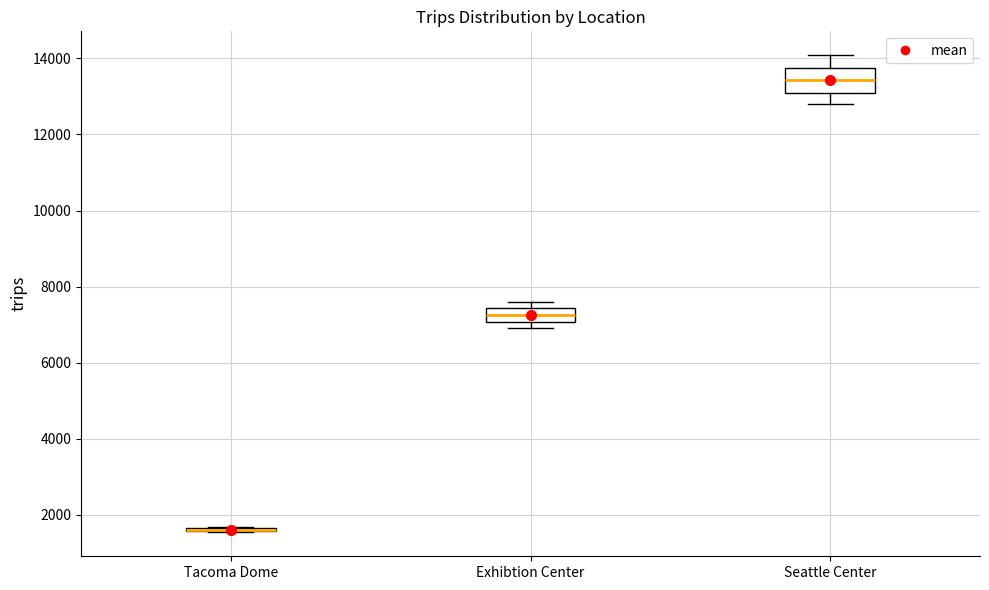

Reading left to right, transcribe this box plot: for each box, give where its median line is, the range the box spans, and where its two whiskers end, as read against the y-axis. The values are not printed on the chart, so give them approximately, as read against the axis.

Tacoma Dome: box collapsed to a line at 1600, whiskers 1600 to 1600
Exhibtion Center: median 7200, box 7000 to 7400, whiskers 7000 (just below the box's lower edge) to 7600
Seattle Center: median 13400, box 13200 to 13800, whiskers 12800 to 14000